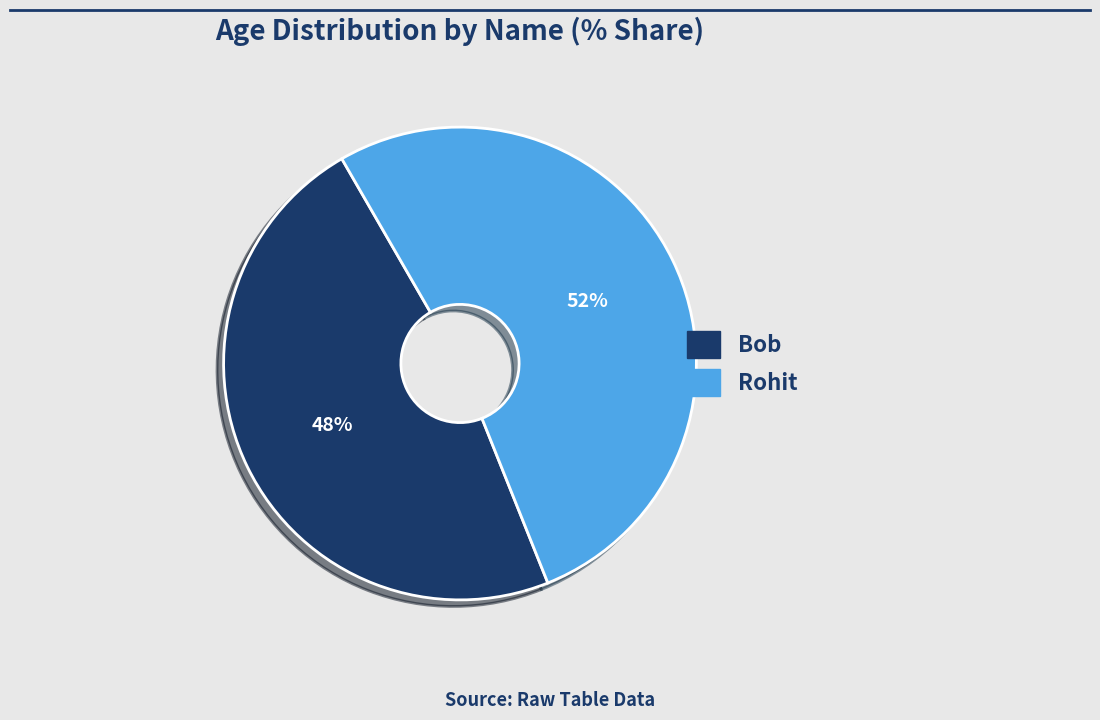

Does Bob account for over 50% of the chart?

No